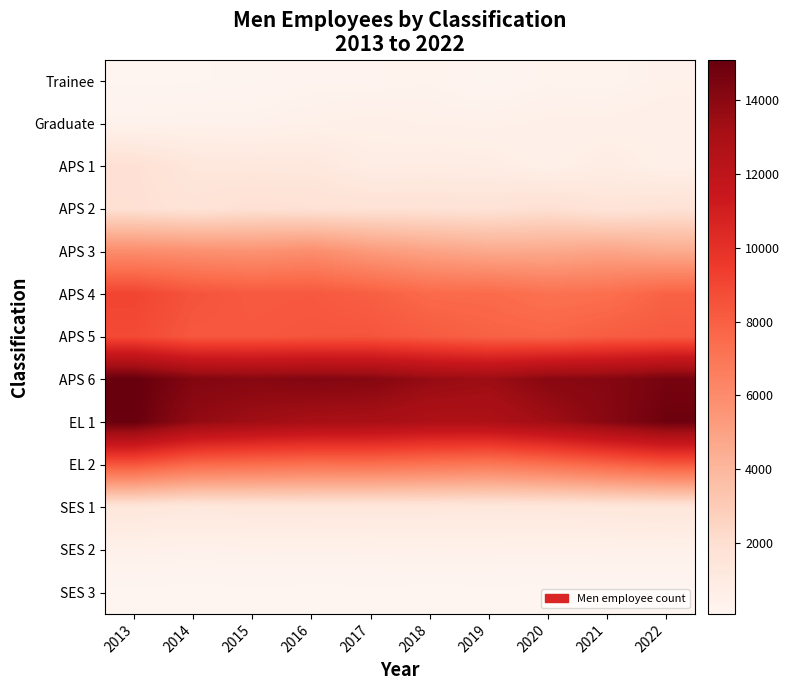

What is the greatest value displayed?

15097